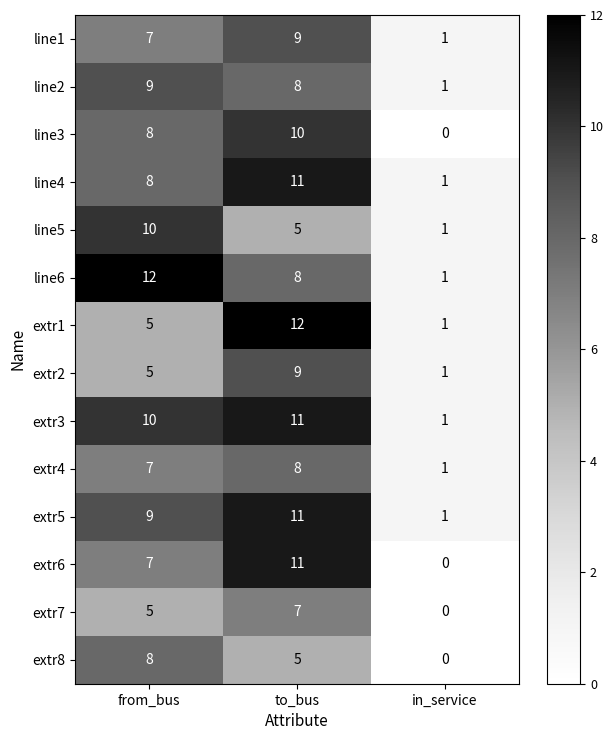

What is the total value across all series at to_bus?

125